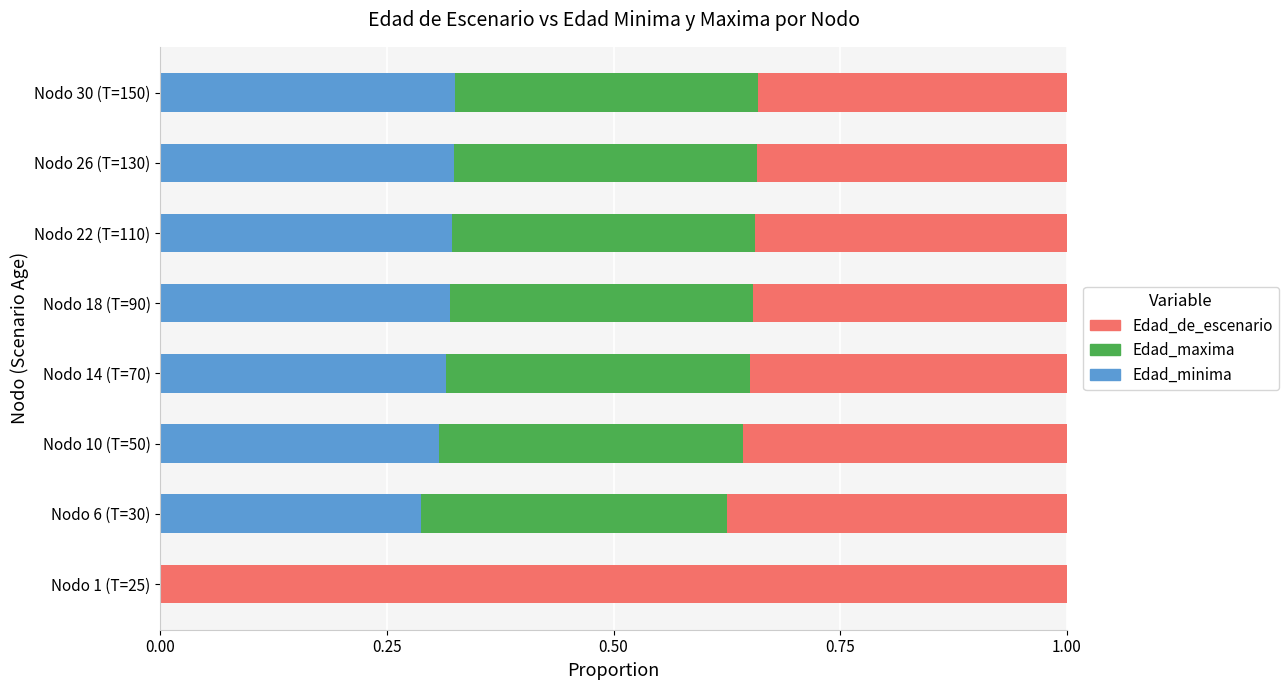

What is the sum of all Edad_minima values?

2.2